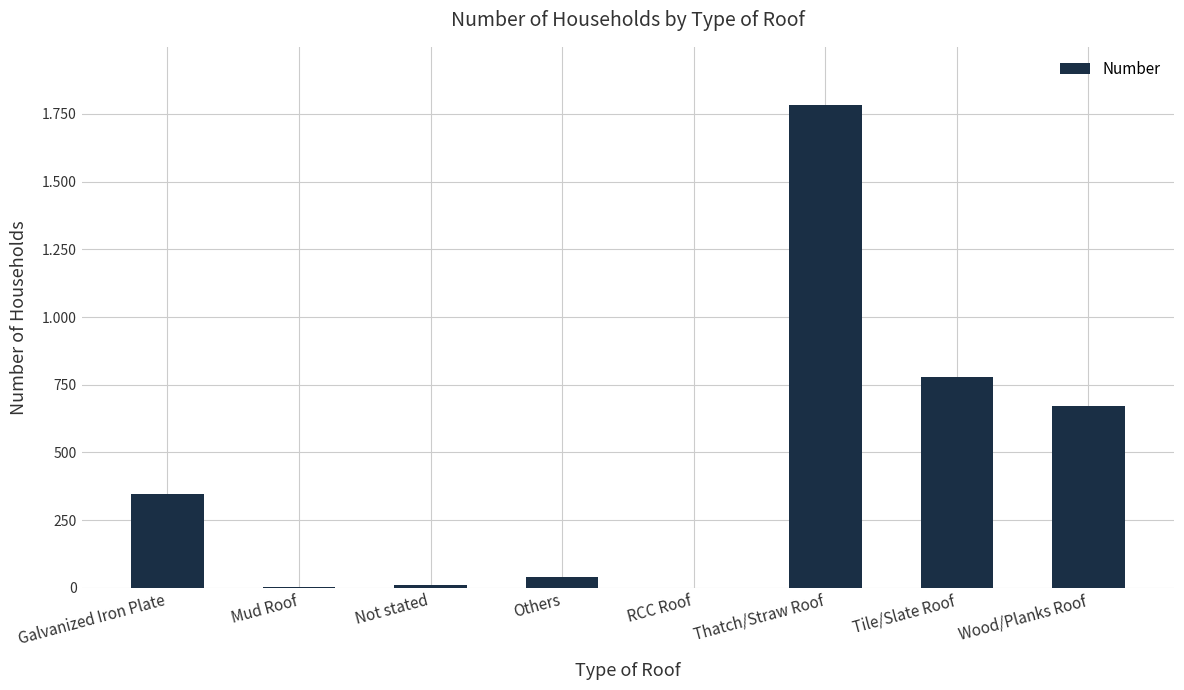

Are the bars horizontal?

No